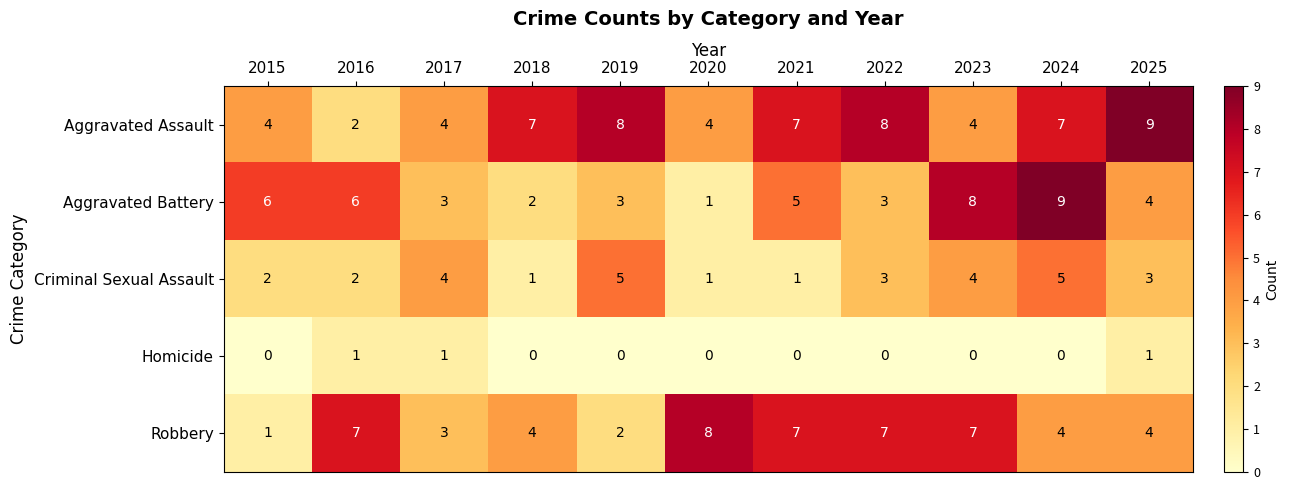

How many Aggravated Assault values are between 4 and 8?

9